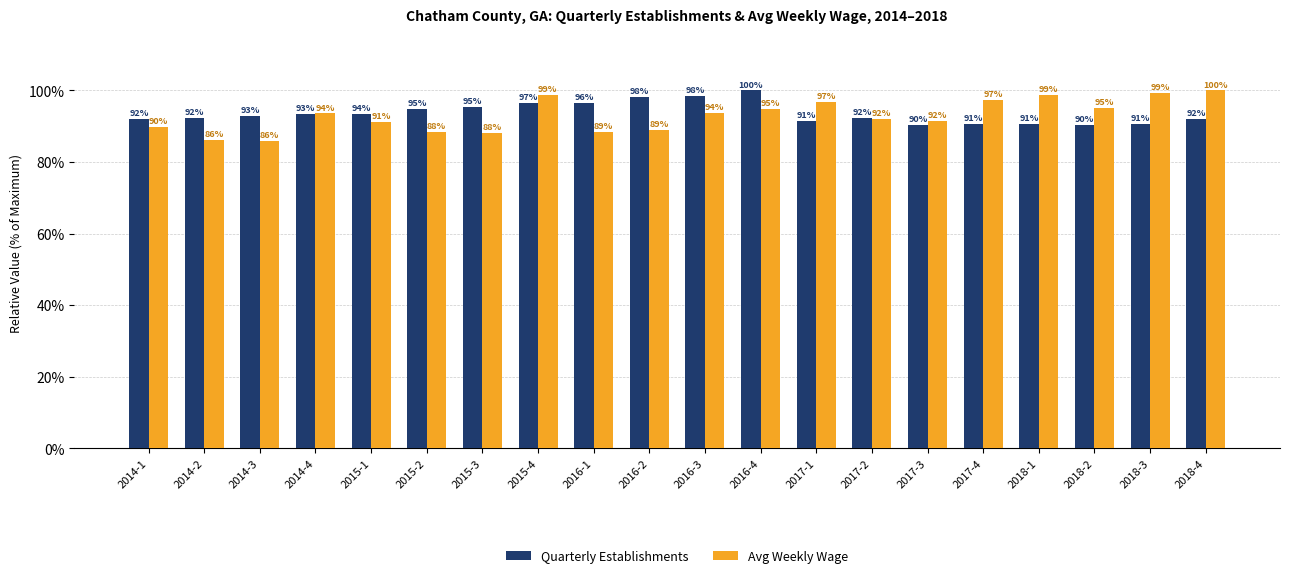

How many values in the Avg Weekly Wage series exceed 93?

10